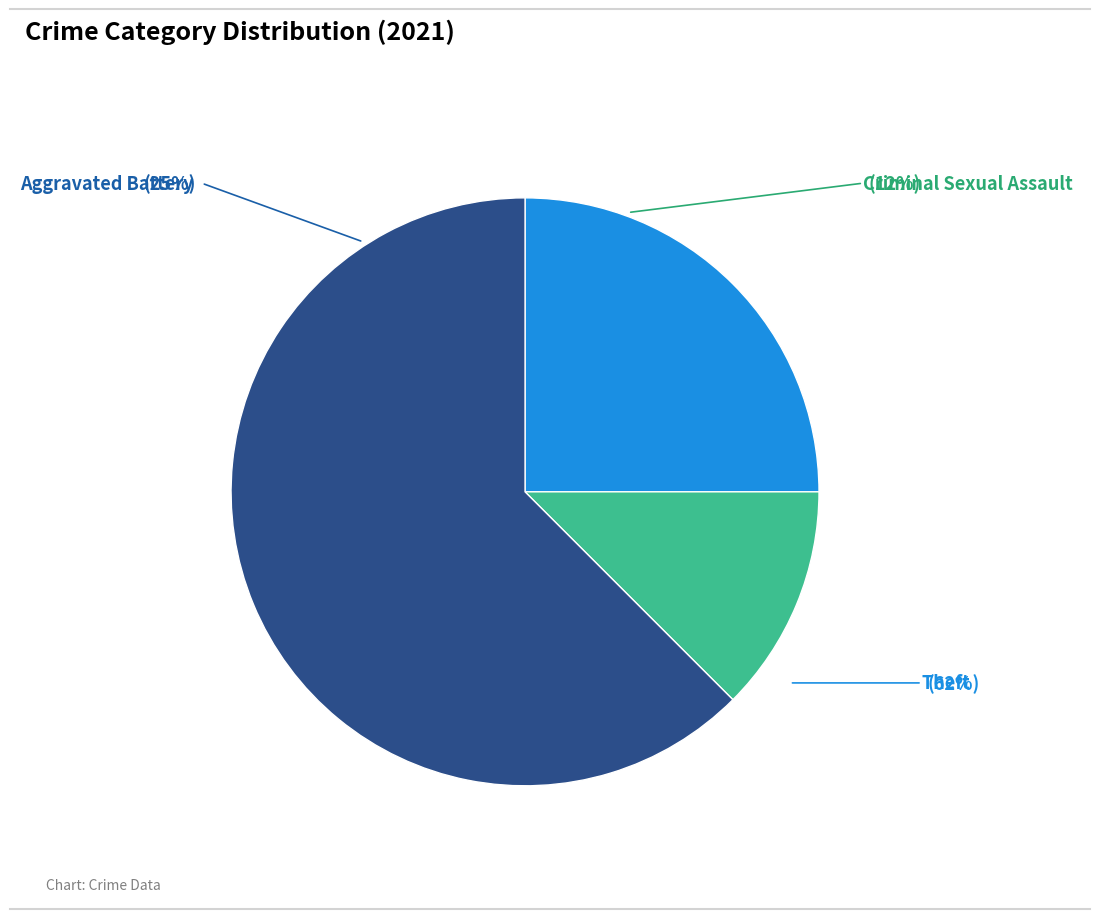

Does Theft account for over 50% of the chart?

Yes